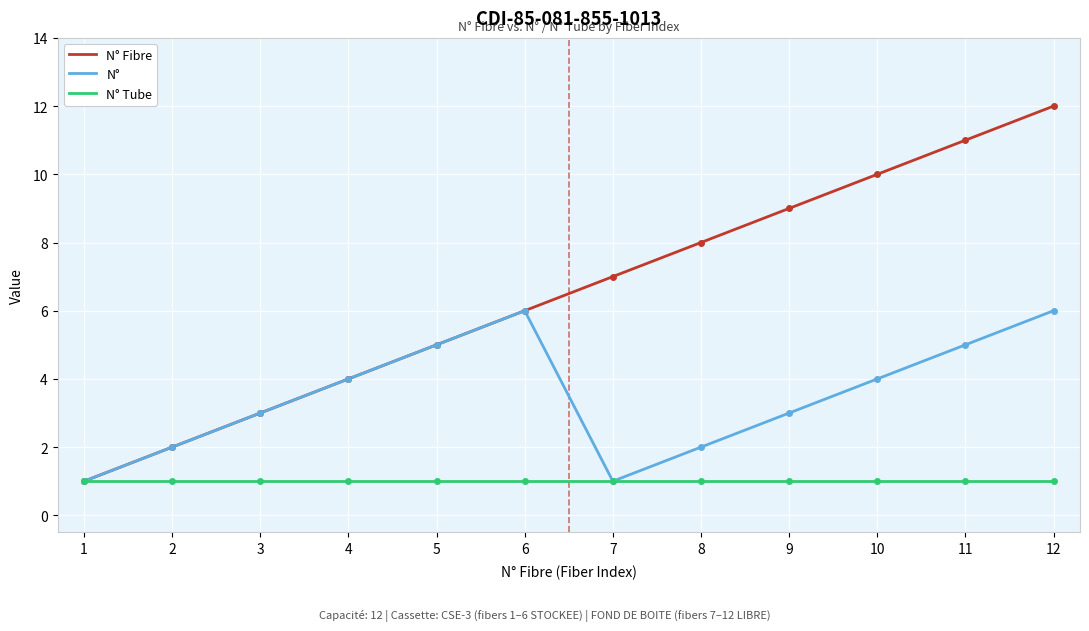

Which series has the largest range (max minus min)?

N° Fibre